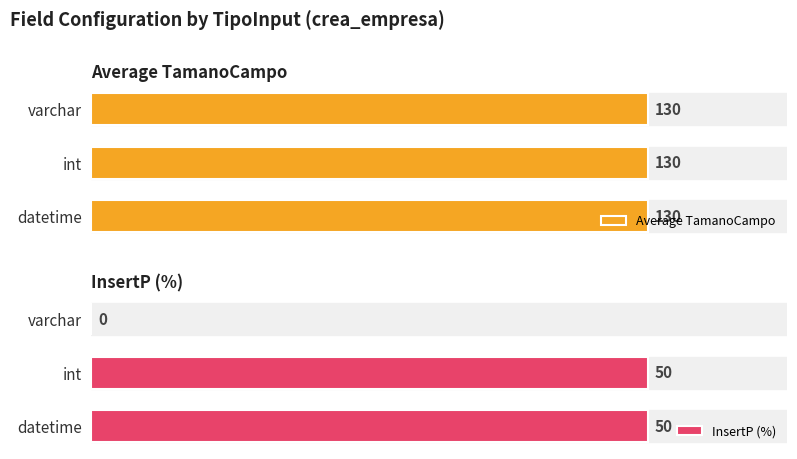

How many InsertP (%) values are between 0 and 50?

3